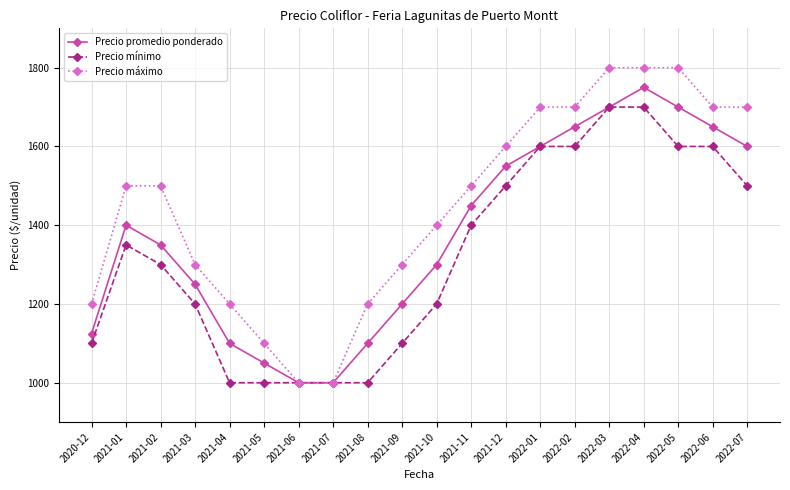

What is the approximate value of Precio mínimo at 2021-03, to the nearest 100?

1200